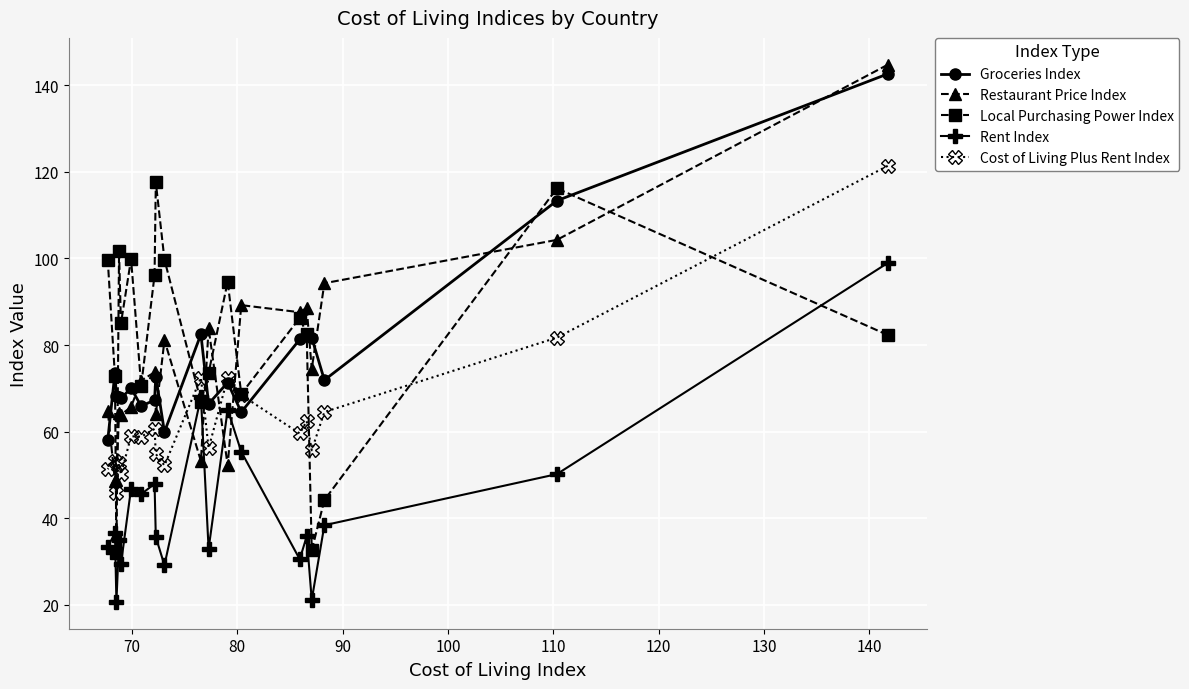

Which series has the largest range (max minus min)?

Restaurant Price Index